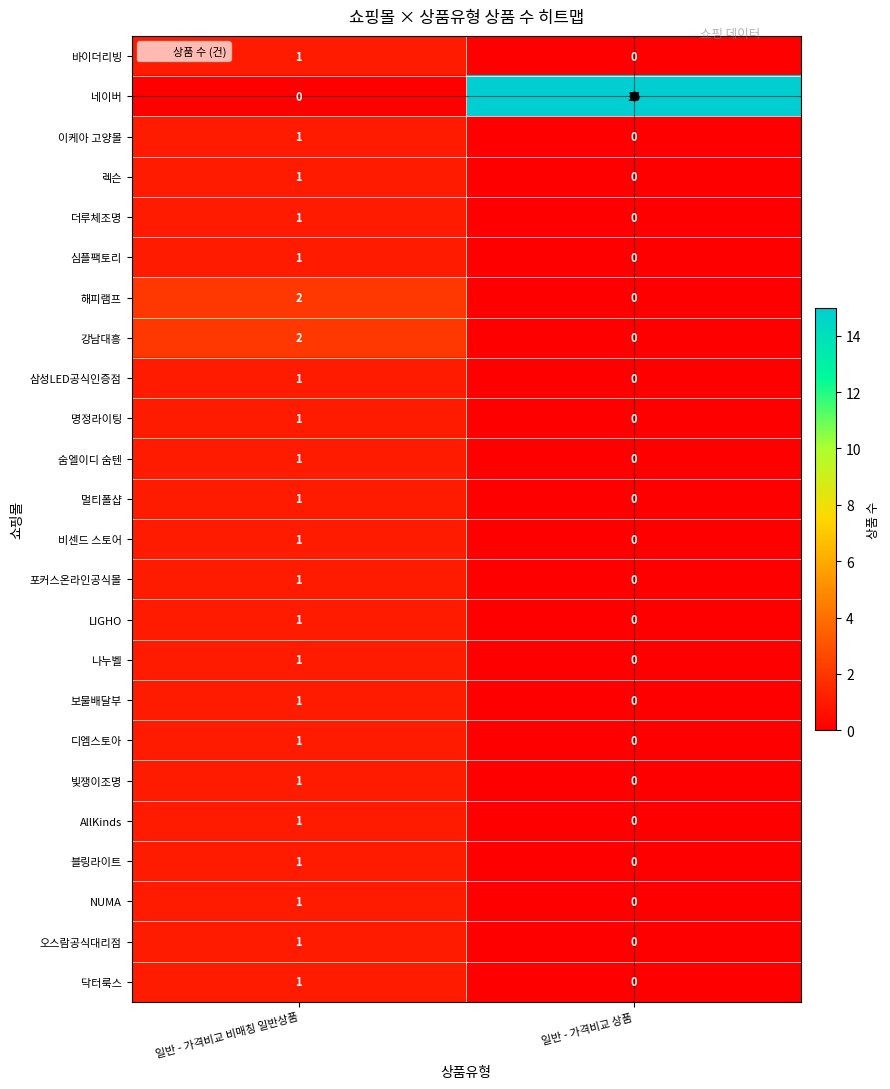

What is the average value of the 네이버 series?

8